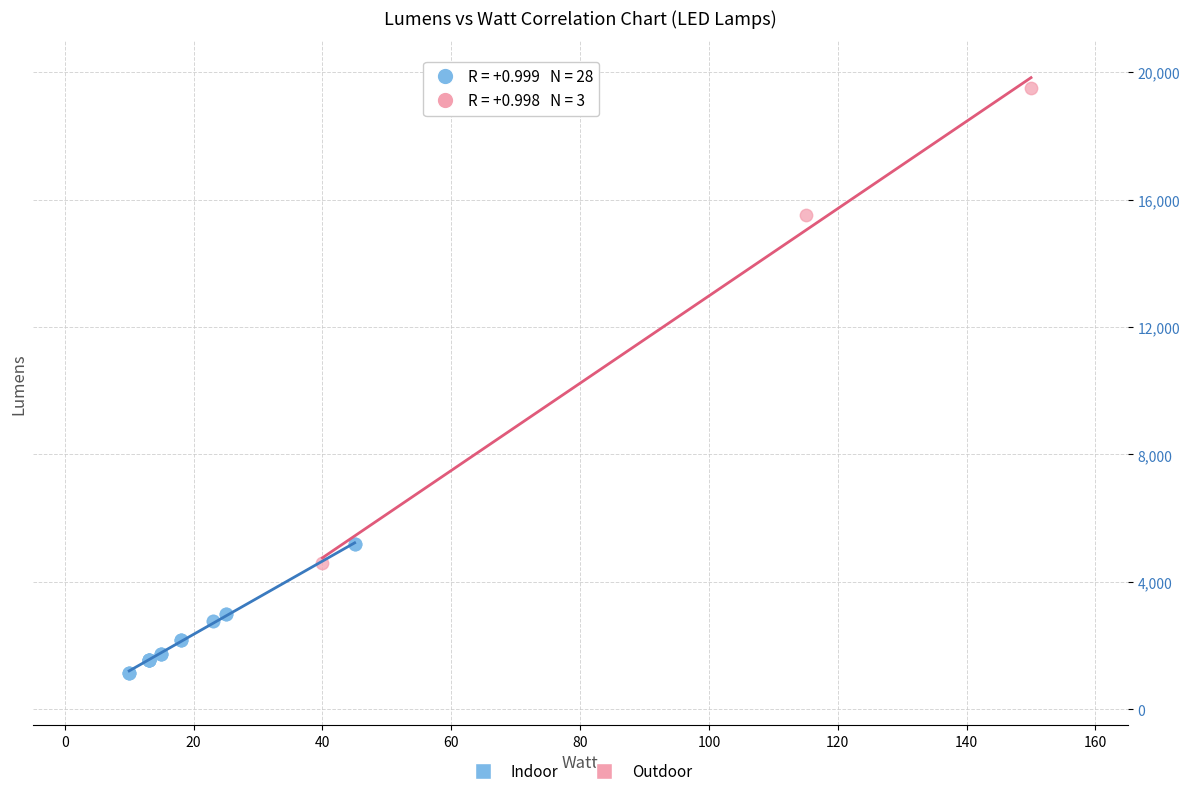

Which series reaches the maximum Y coordinate?

Outdoor